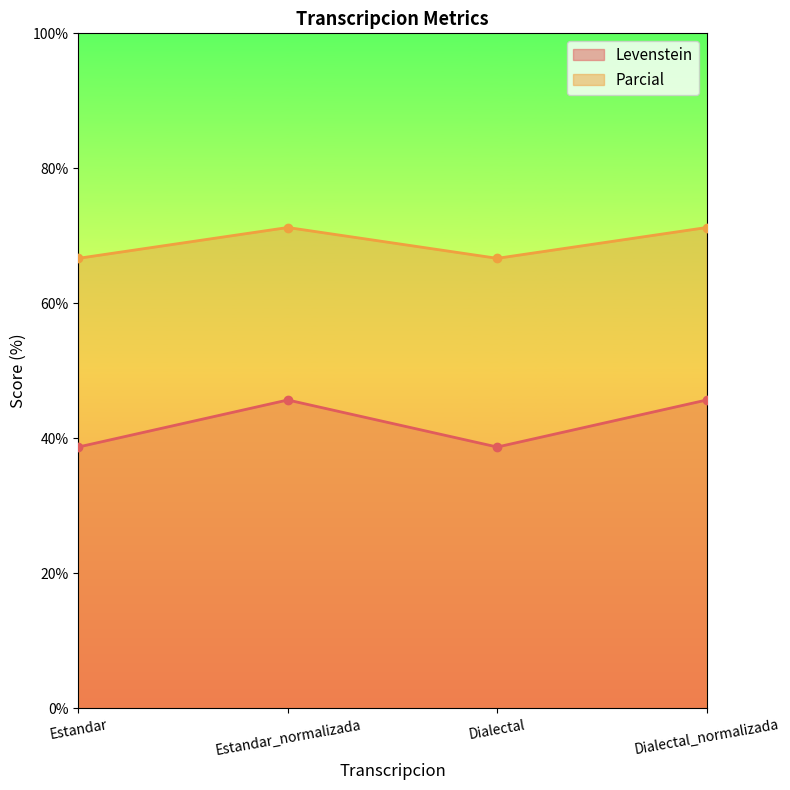

What is the label of the 1st point from the right?

Dialectal_normalizada